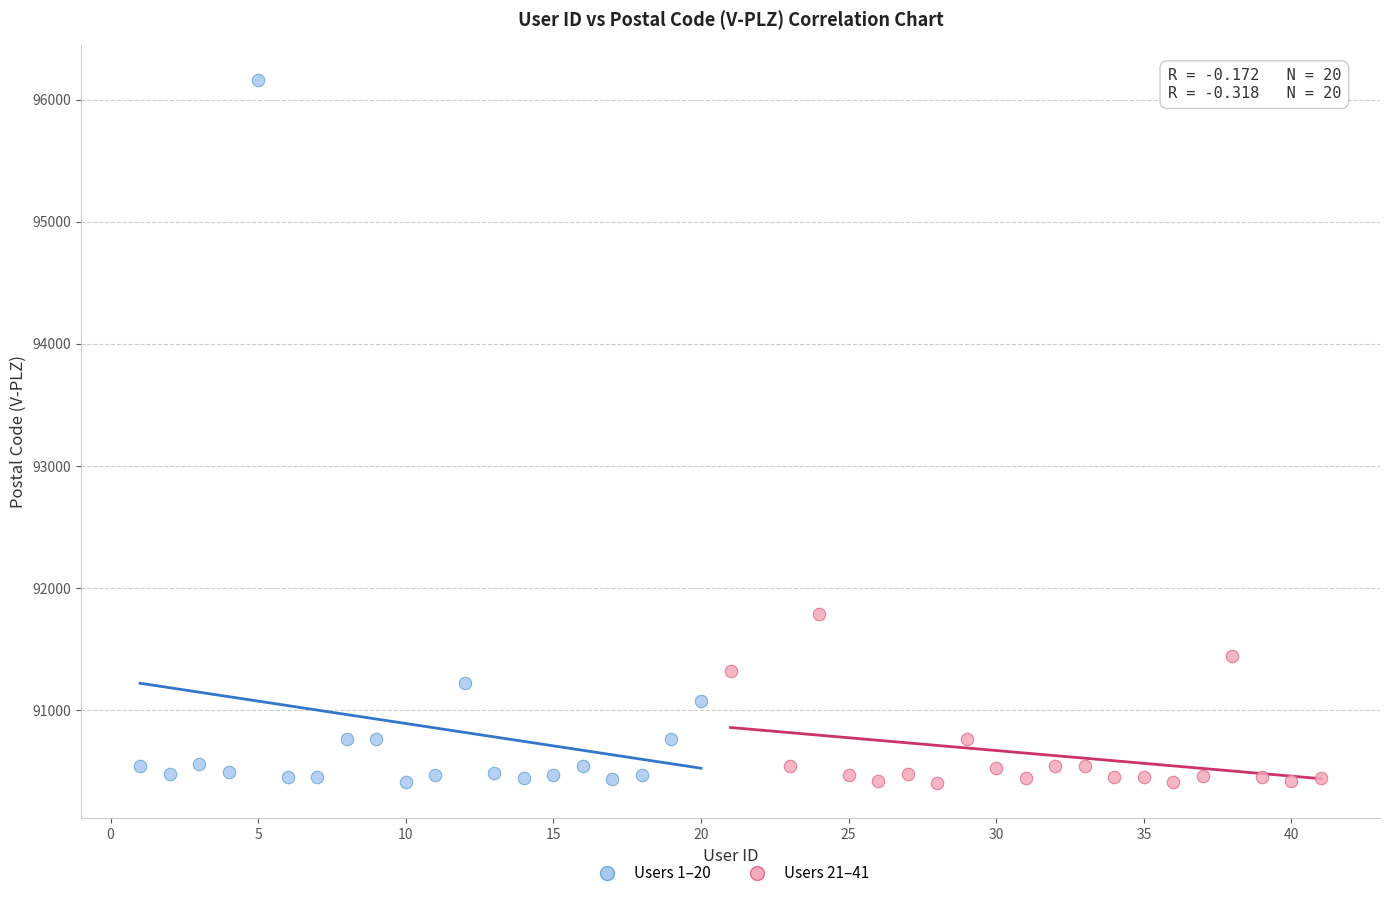

Which series has the widest spread of Y values?

Users 1–20